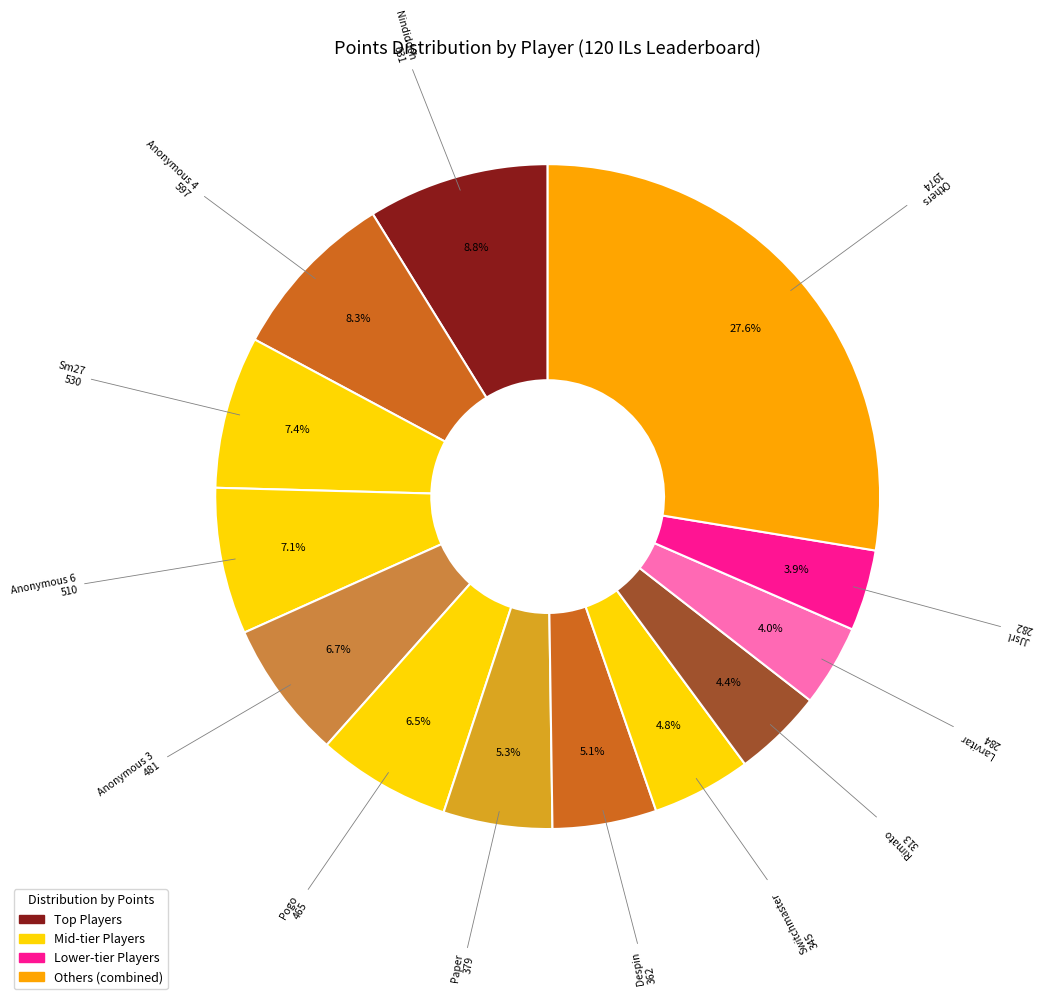

How many slices are in this pie chart?

13